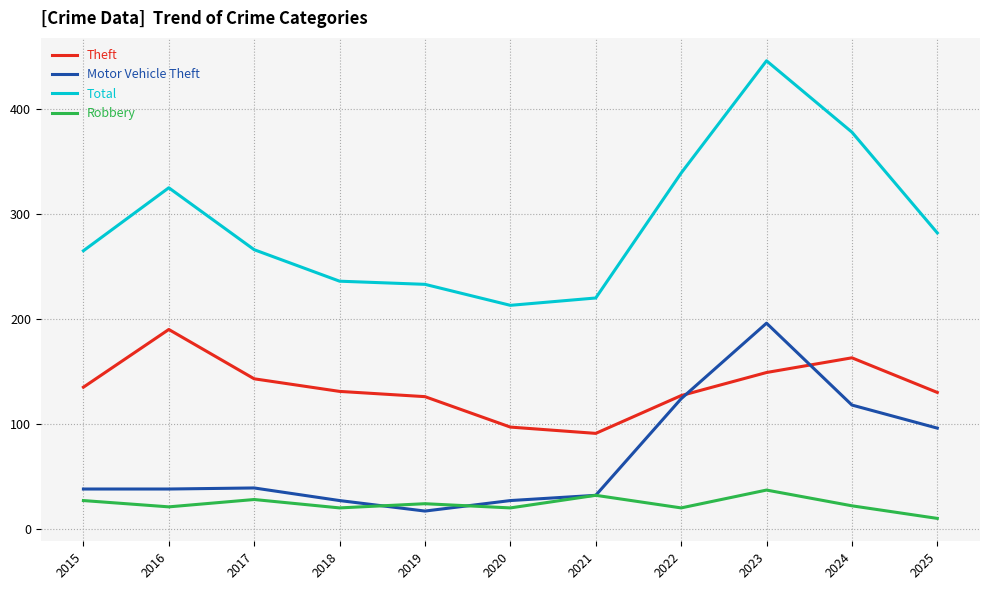

What is the lowest value of the Motor Vehicle Theft series?

17